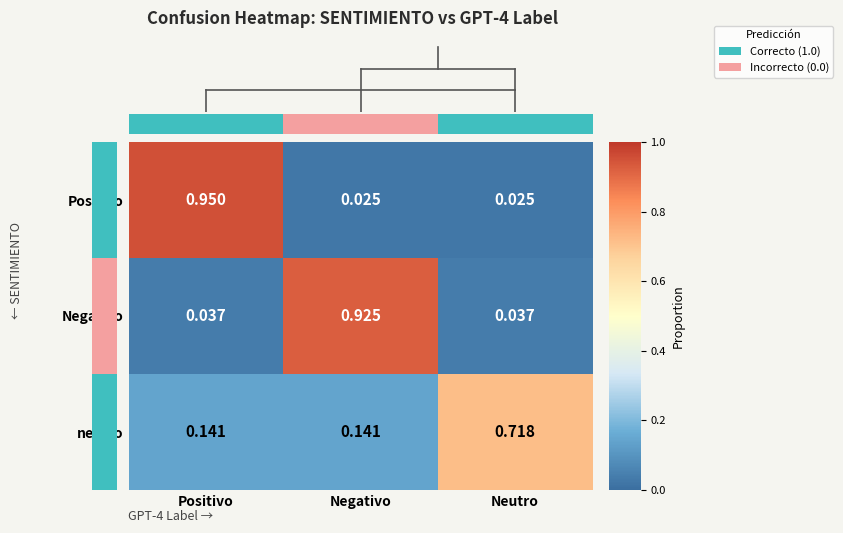

Is the value of Negativo at Neutro greater than the value of Positivo at Positivo?

No